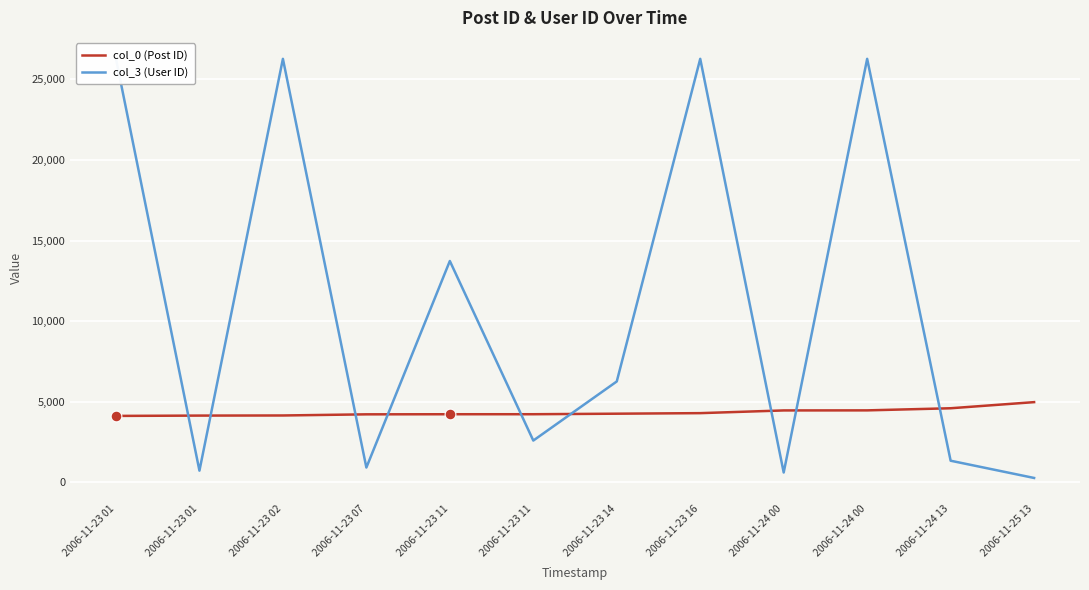

At which category is the sum across all series the highest?

2006-11-24 00